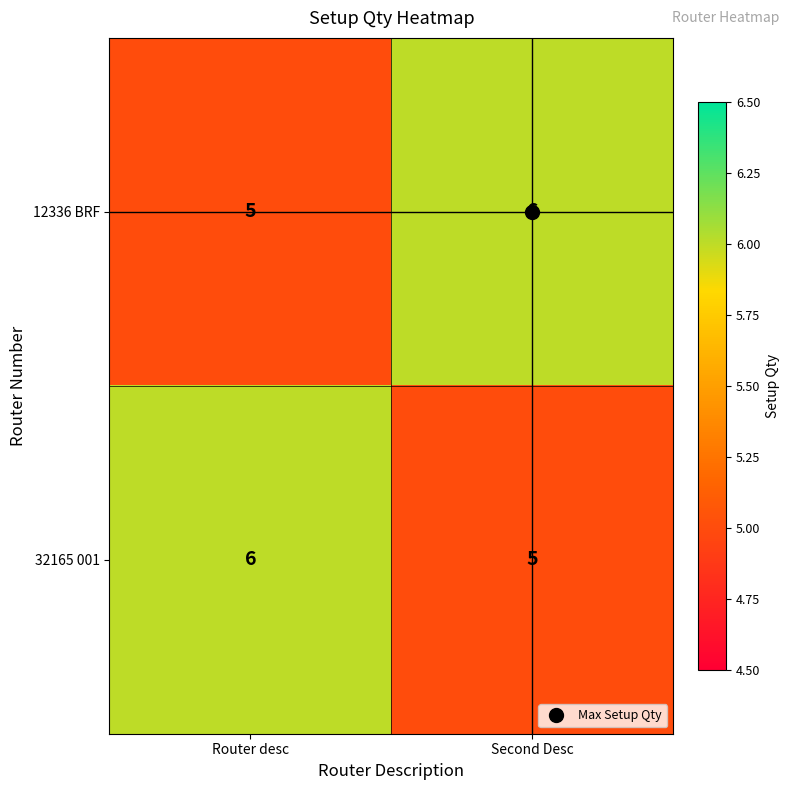

What is the minimum value for 32165 001?

5